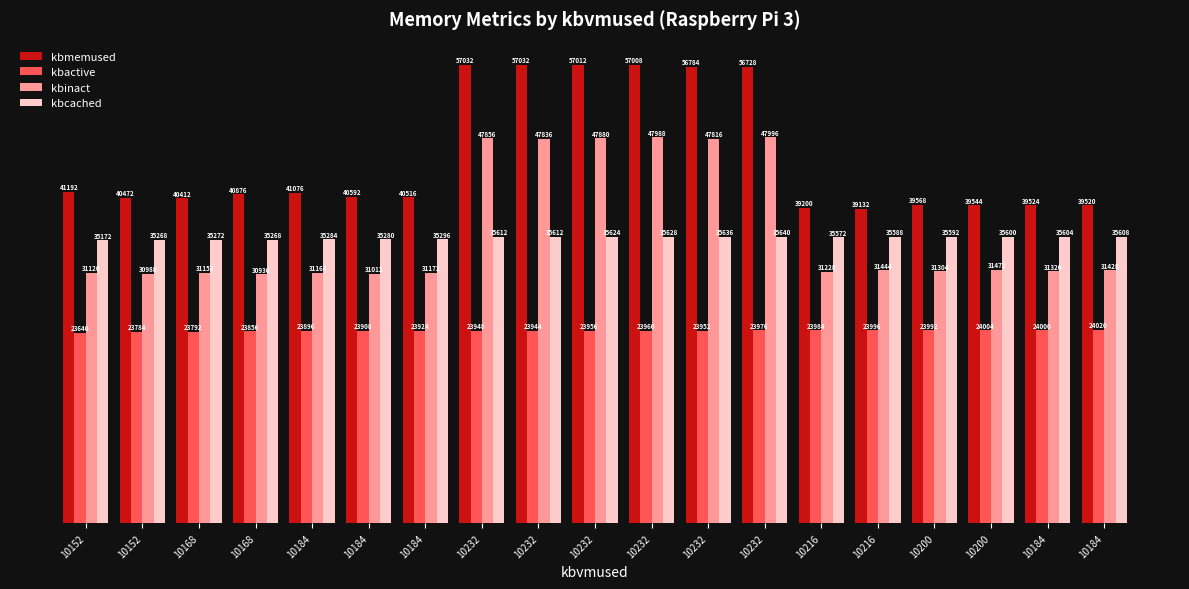

What is the label of the 13th bar from the right?

10184